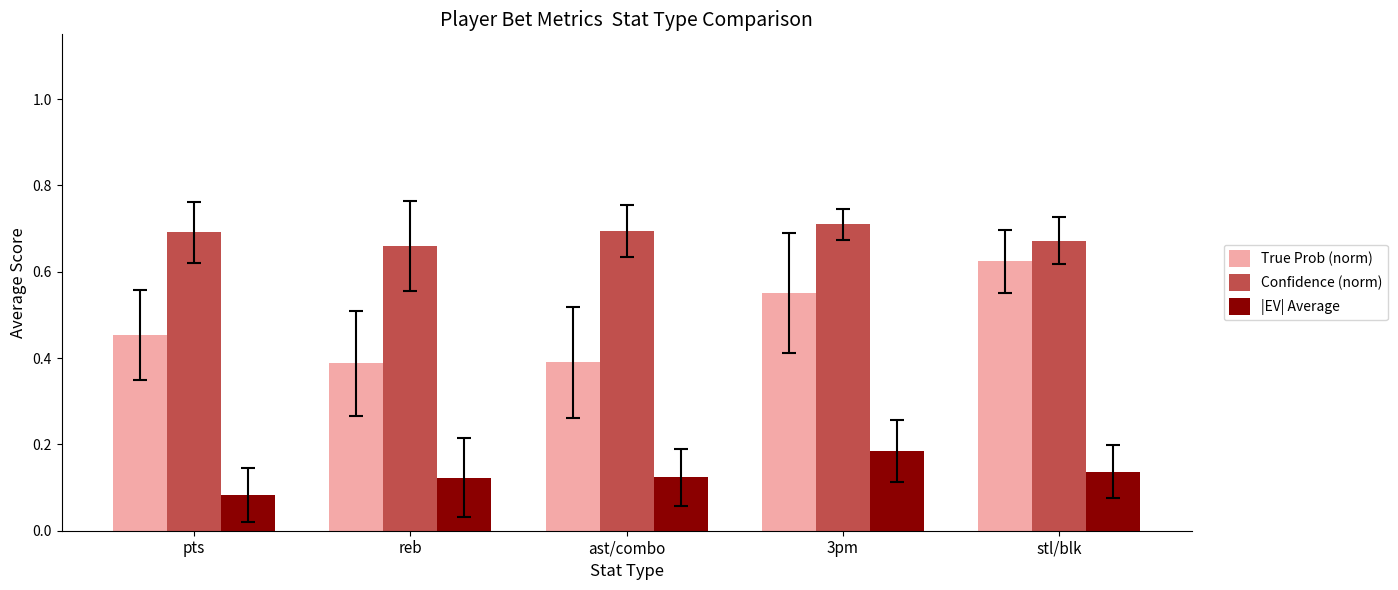

Which series has the largest range (max minus min)?

True Prob (norm)